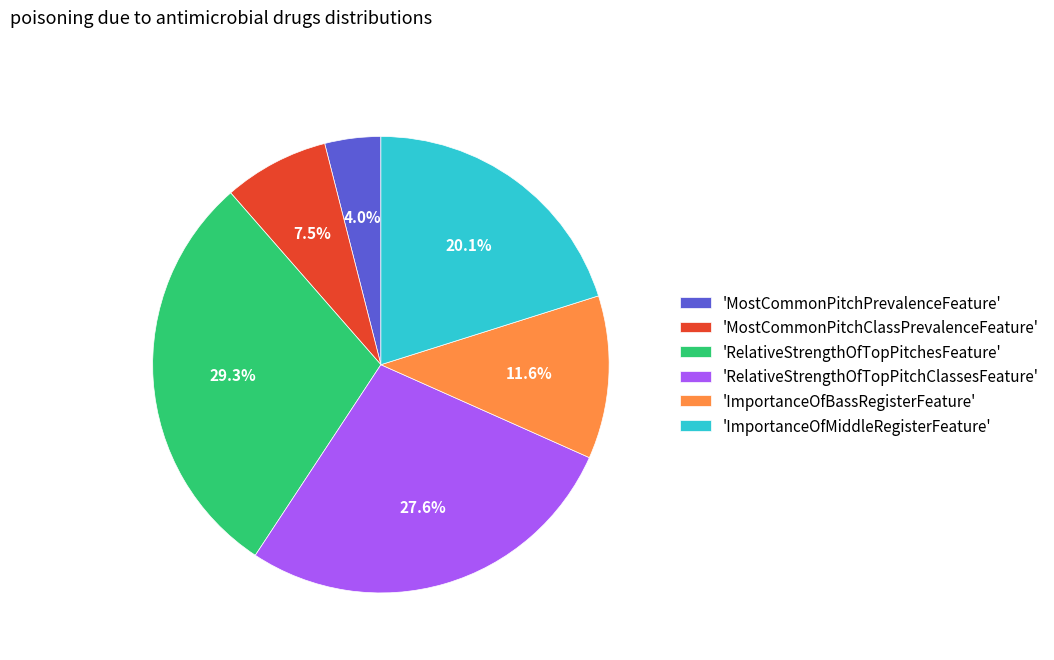

Does 'ImportanceOfBassRegisterFeature' account for over 50% of the chart?

No